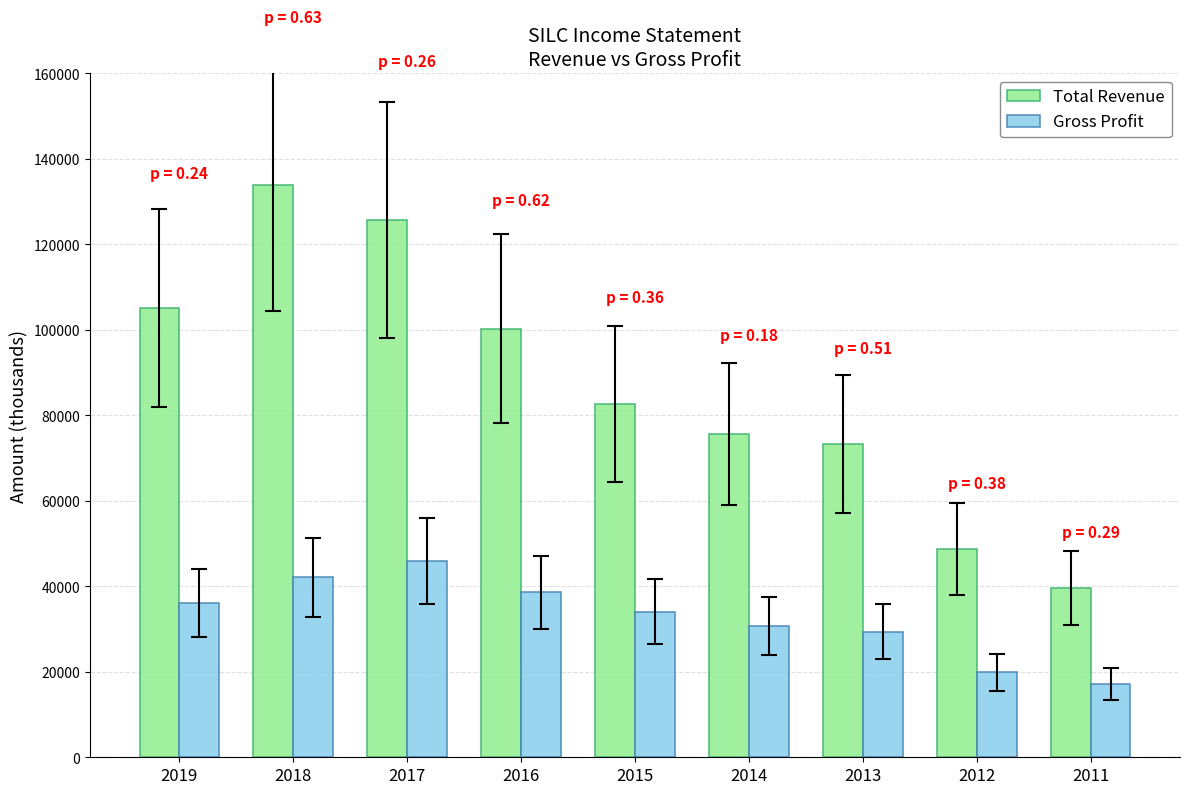

What is the total value across all series at 2012?

68600